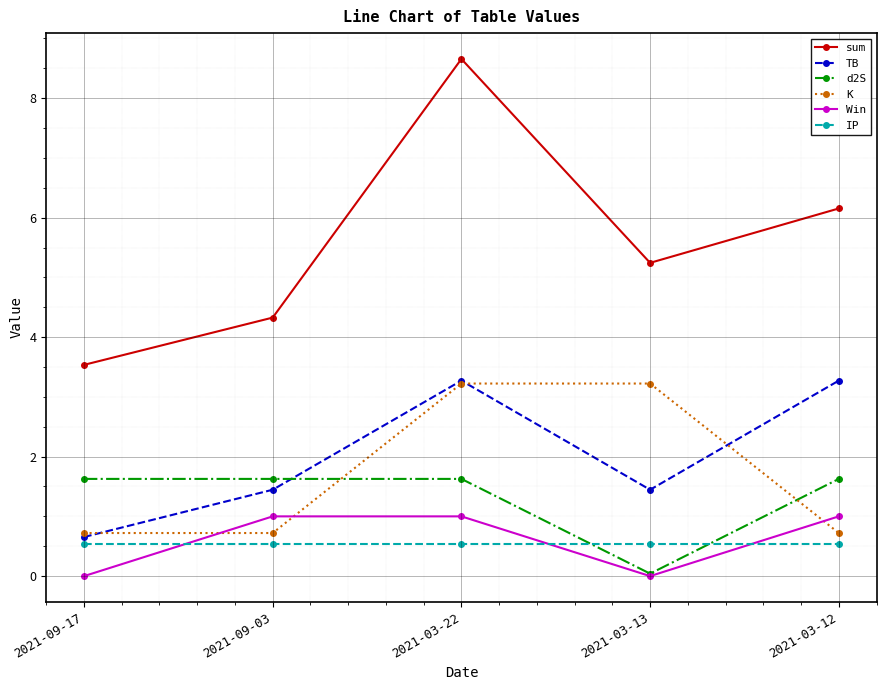

Which series has the largest range (max minus min)?

sum